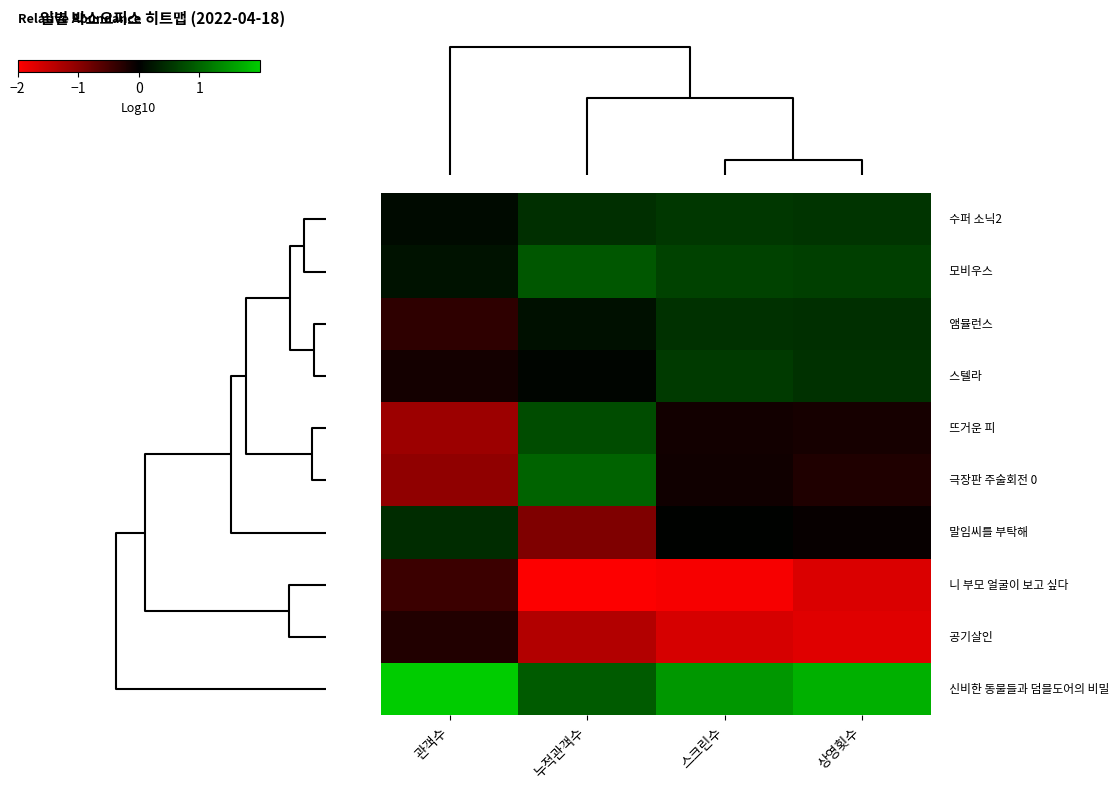

At which category is the sum across all series the highest?

누적관객수